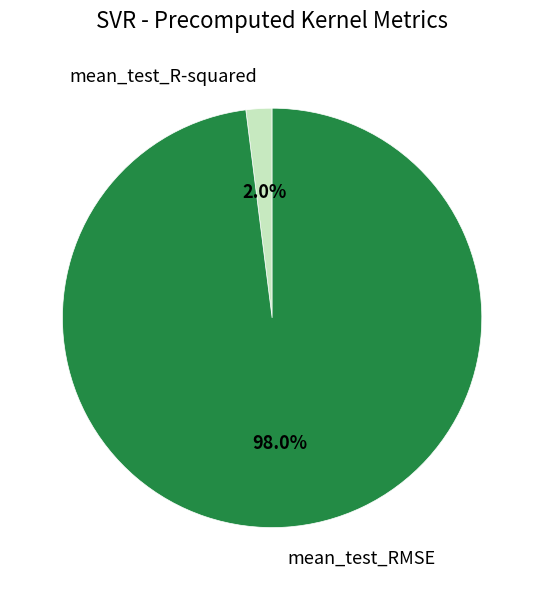

Between mean_test_RMSE and mean_test_R-squared, which is larger?

mean_test_RMSE